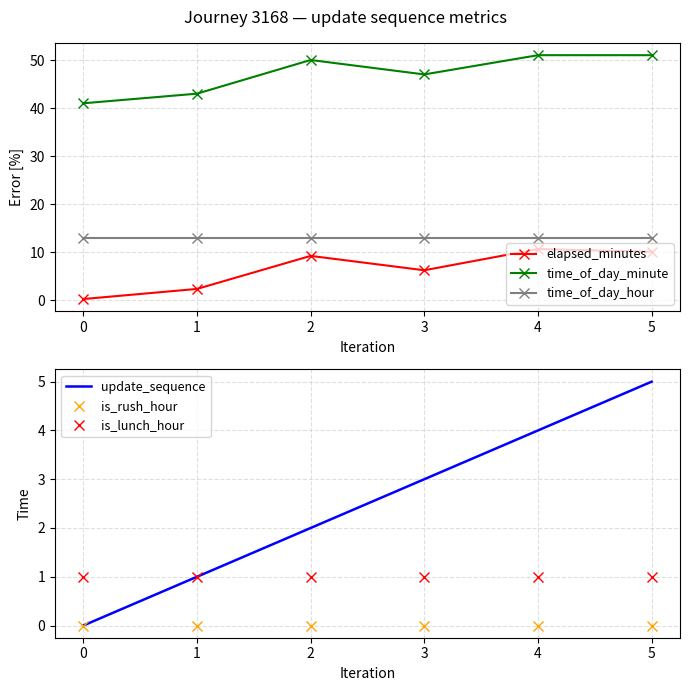

How many data points in time_of_day_minute are less than 50?

3